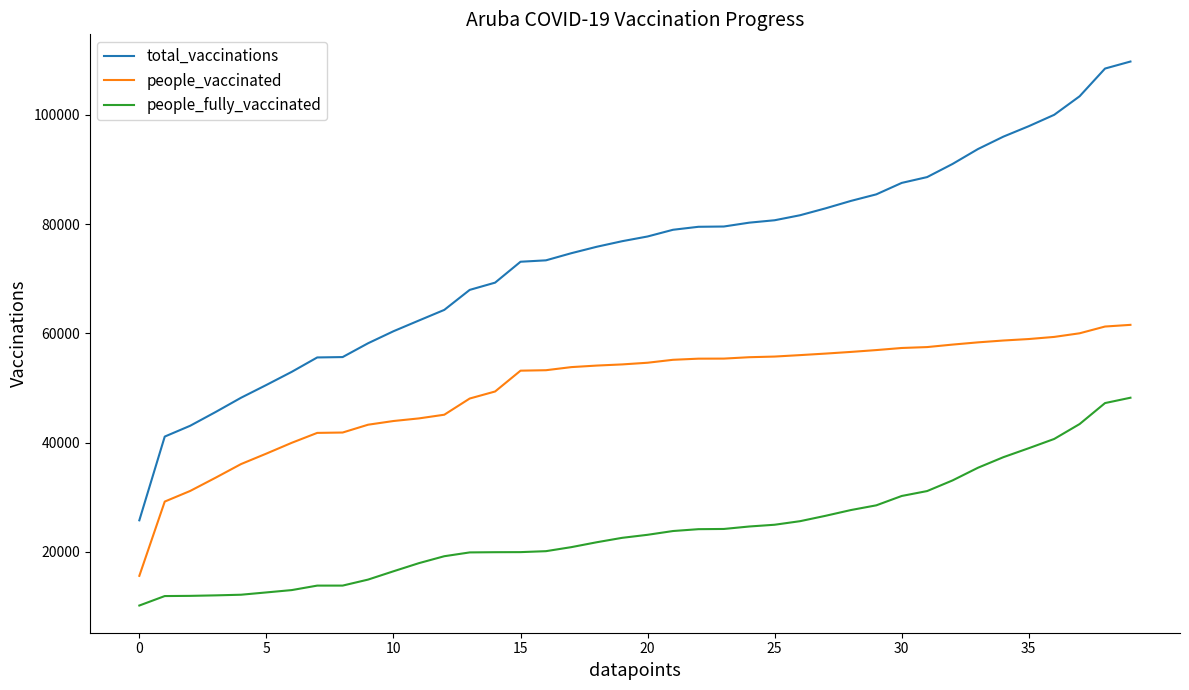

Which series has the largest range (max minus min)?

total_vaccinations